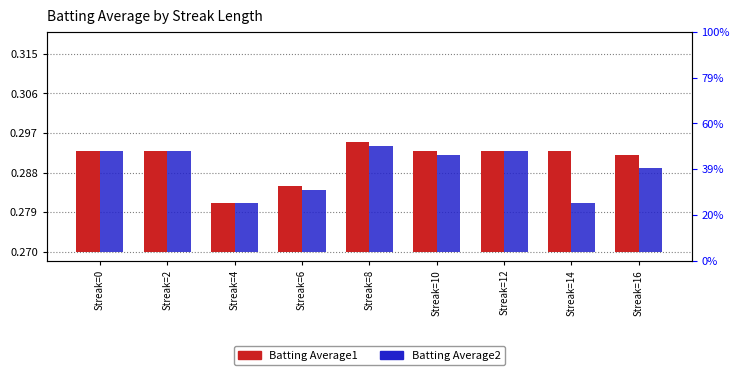

The Batting Average1 series shows 0.0 at Streak=2. True or false?

False